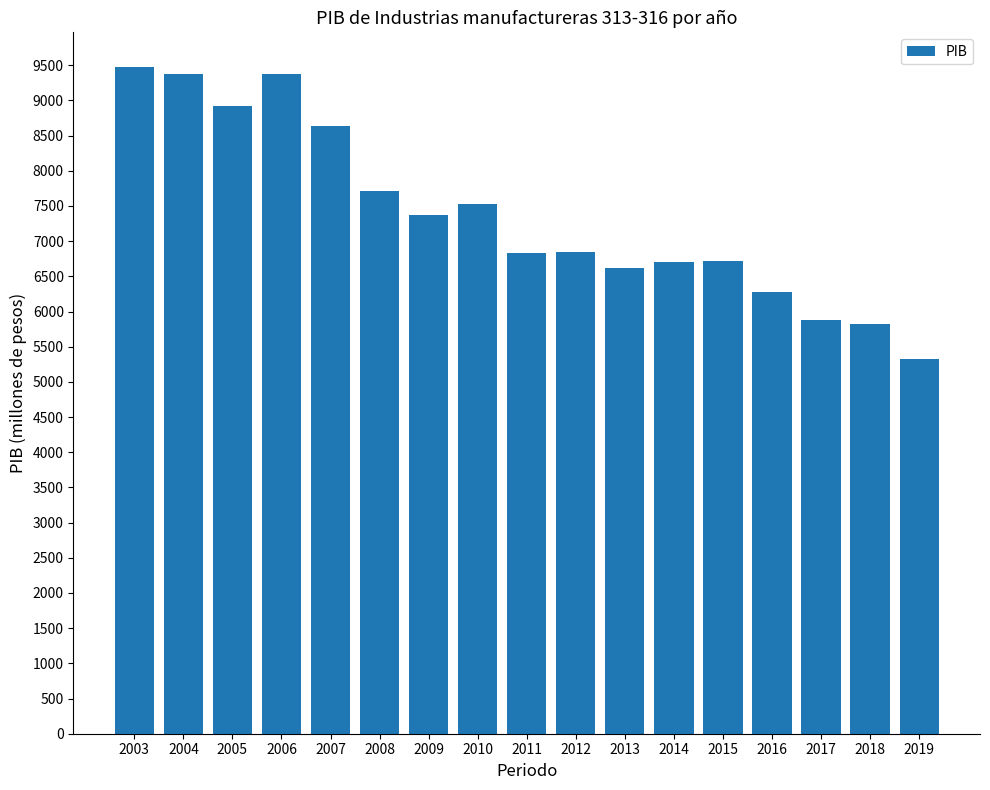

The chart shows a value of 9468.7 at 2003. True or false?

True